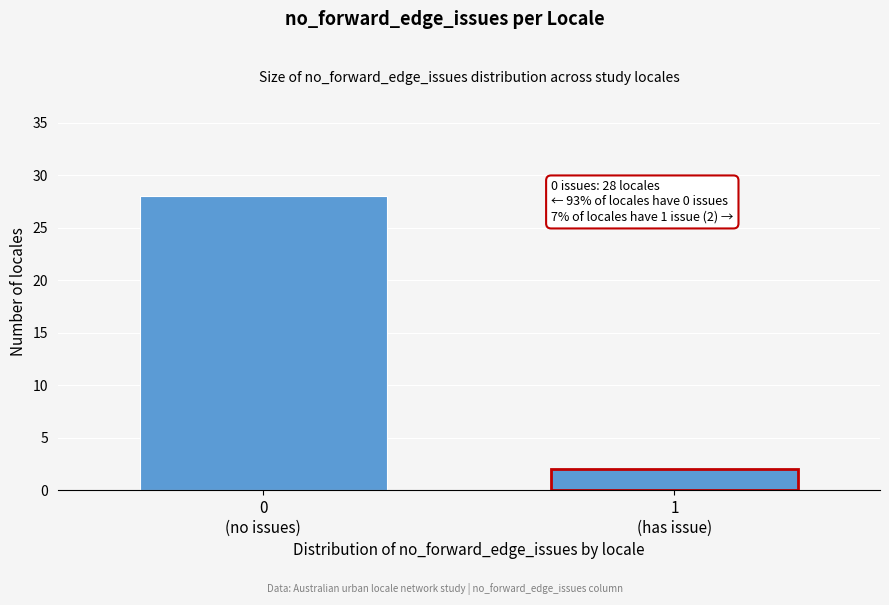

Reading left to right, list all the values displayed in this chart.

28	2